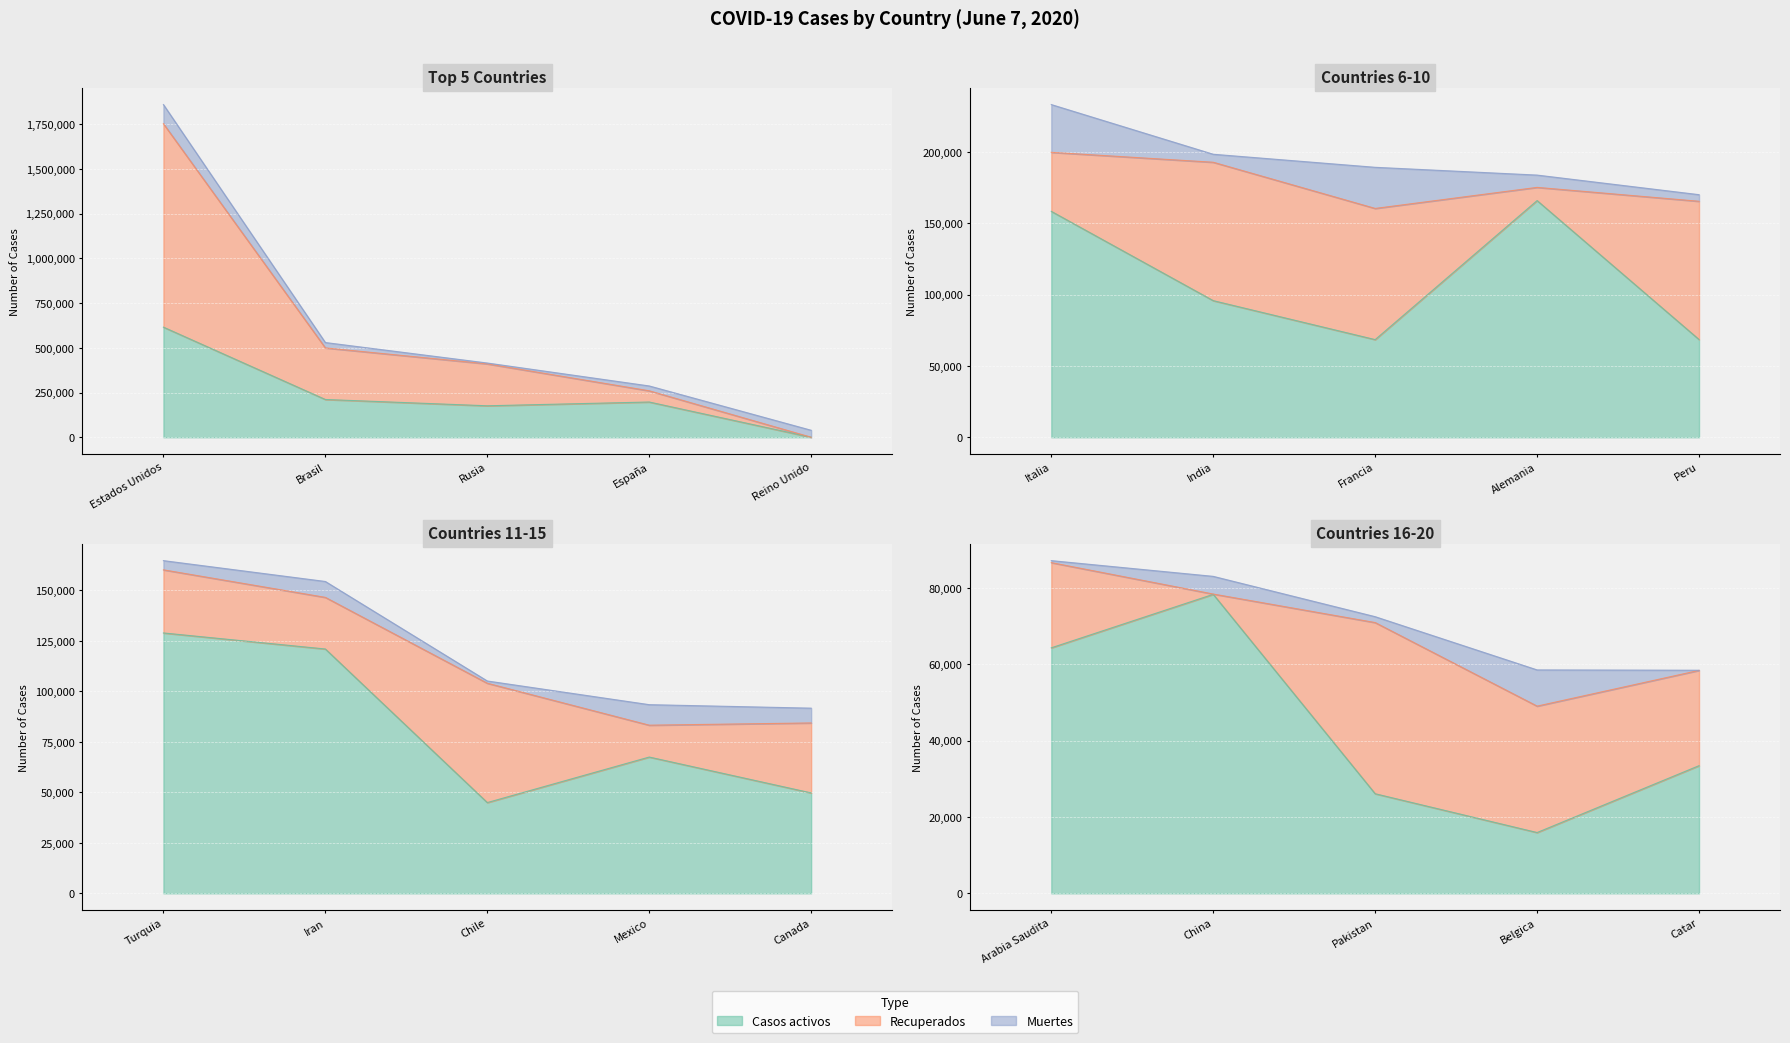

True or false: Casos activos and Recuperados intersect in this chart.

True